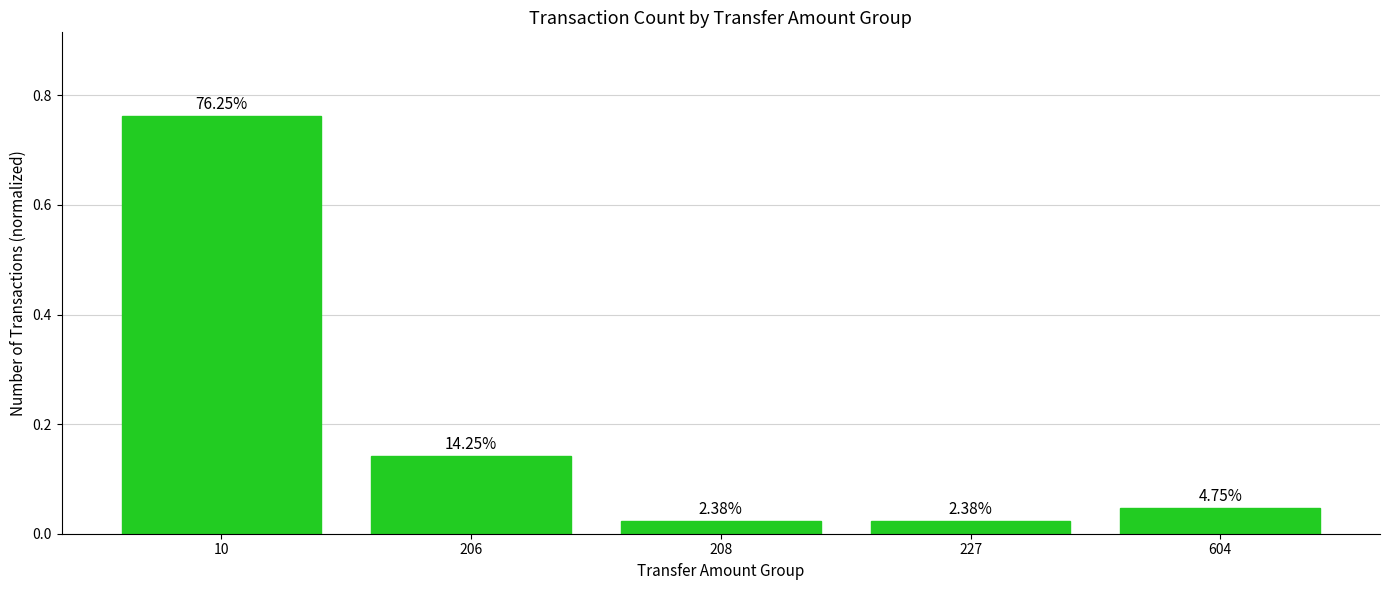

True or false: the data shows 0.1 at 206.

False